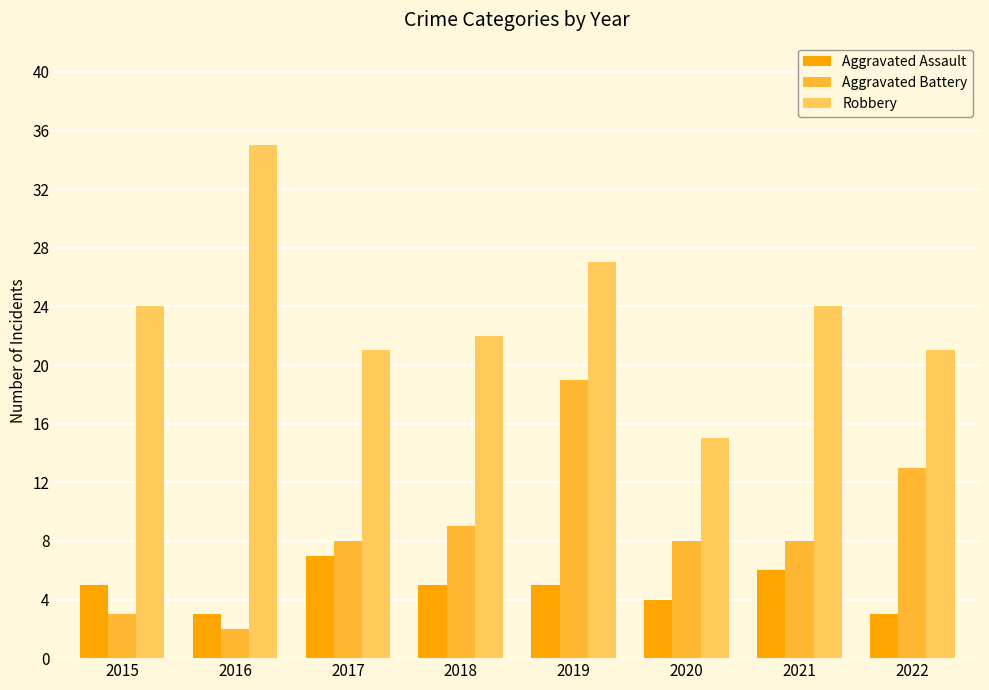

Reading right to left, extract all data points from this chart.

Aggravated Assault: 3	6	4	5	5	7	3	5
Aggravated Battery: 13	8	8	19	9	8	2	3
Robbery: 21	24	15	27	22	21	35	24